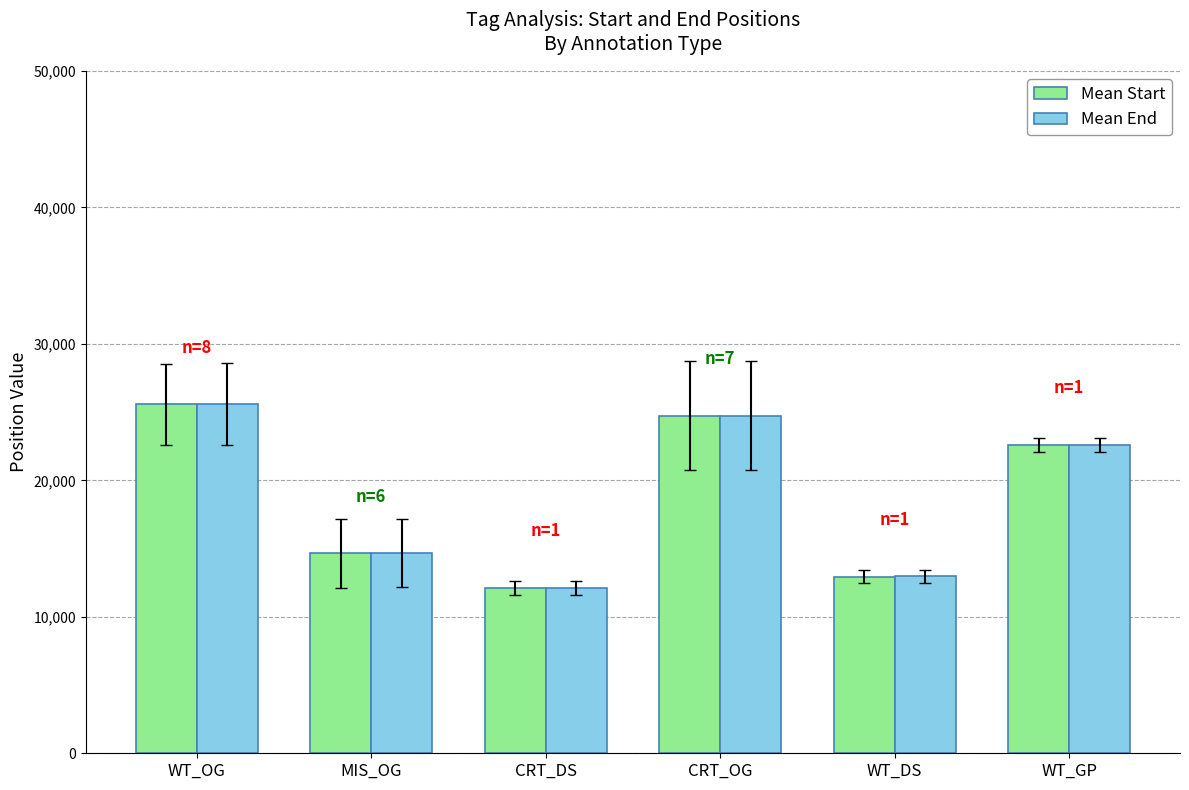

What is the difference between the maximum and minimum values in the Mean Start series?

13441.4